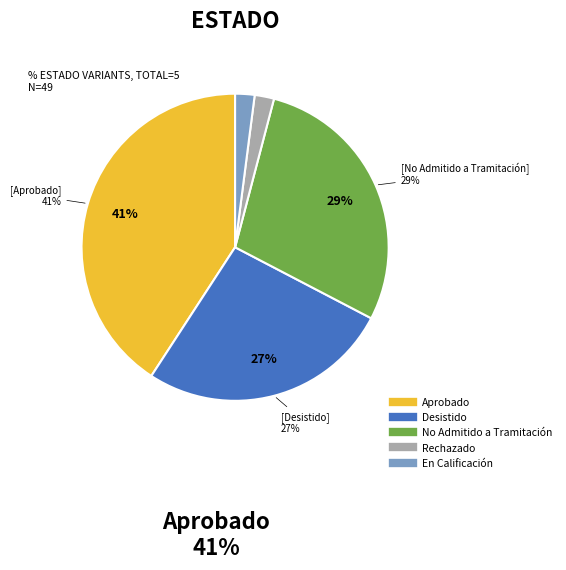

To the nearest percent, what portion does En Calificación represent?

2%